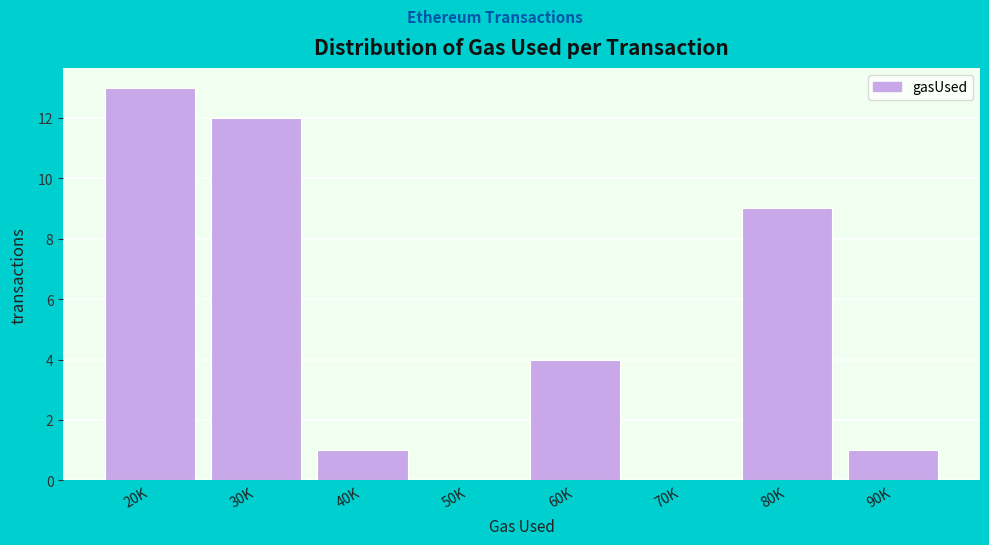

Reading left to right, list all the values displayed in this chart.

20K=13	30K=12	40K=1	50K=0	60K=4	70K=0	80K=9	90K=1